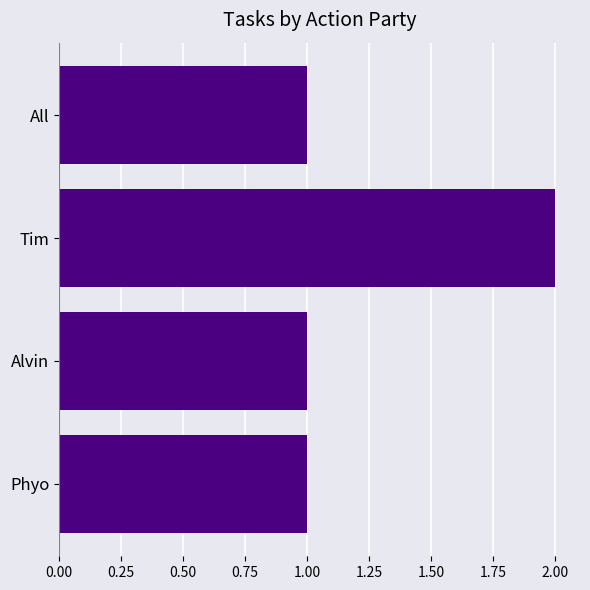

What is the sum of the values at Tim and All?

3